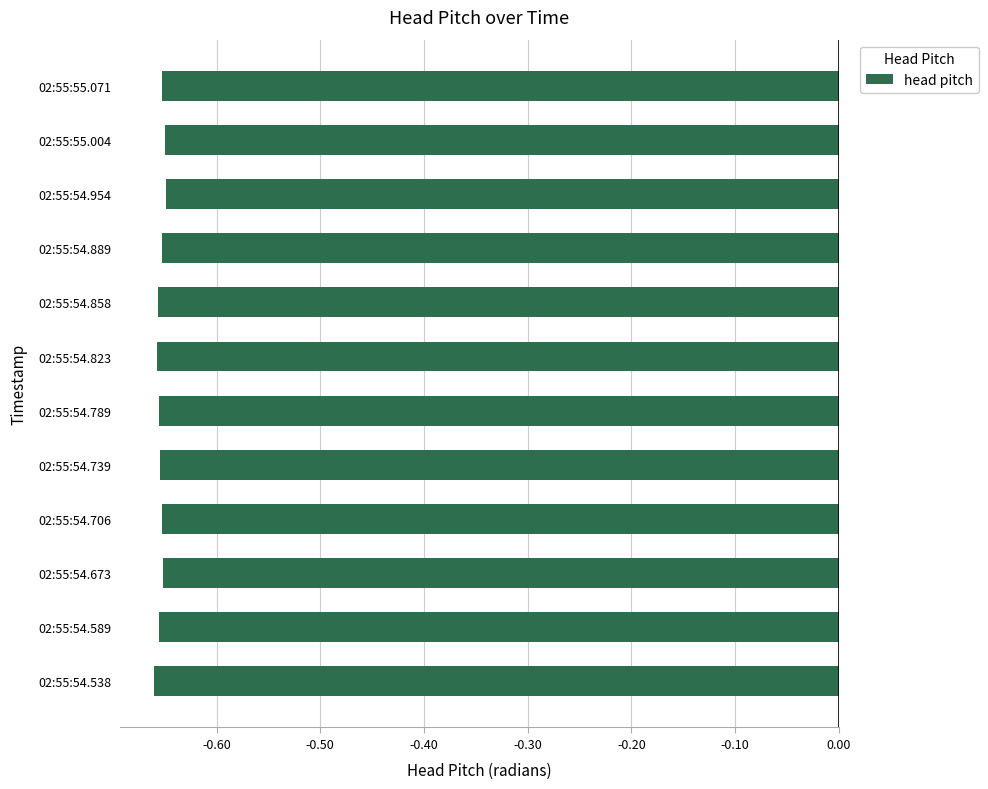

How many data points does each series have?

12